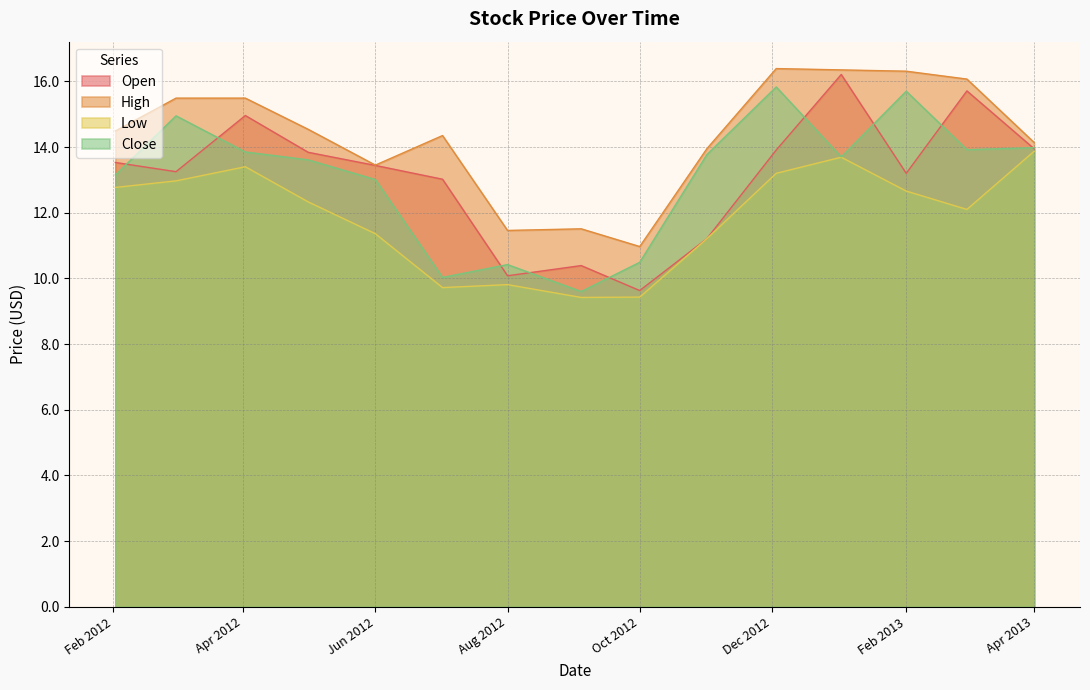

True or false: Open and Close intersect in this chart.

True